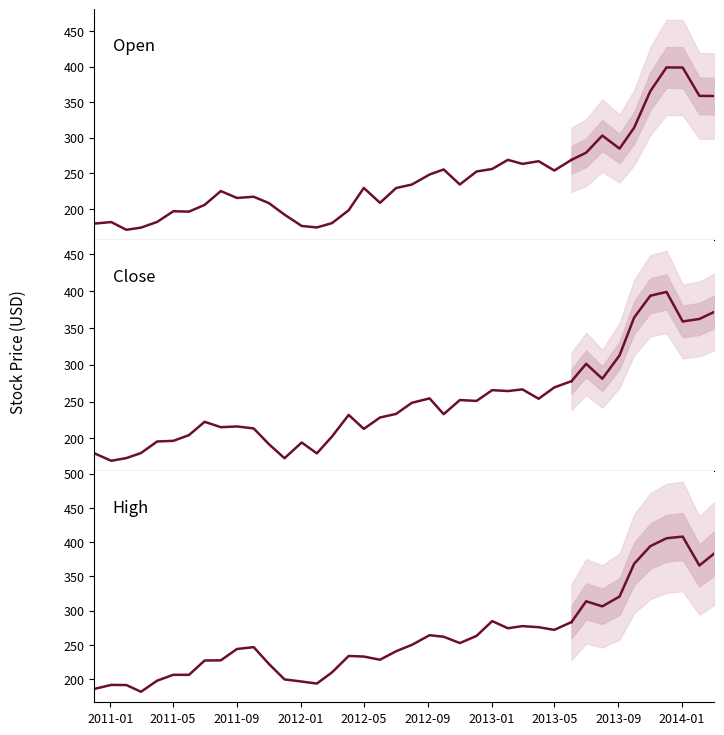

Is this an area chart (filled region under the line)?

No